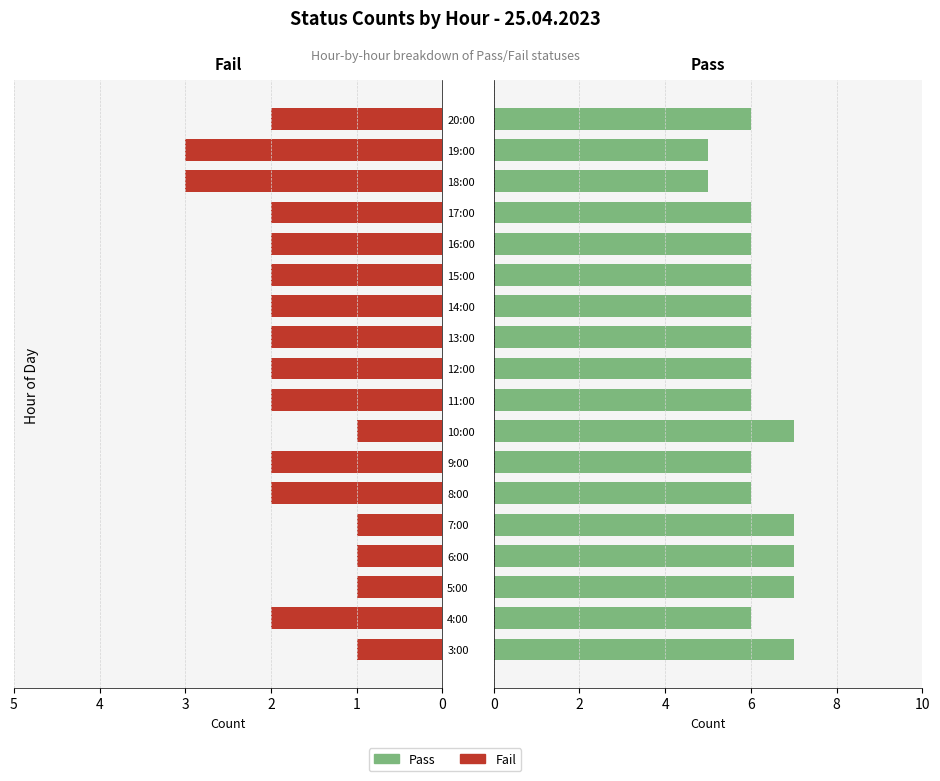

Reading left to right, what are all the values shown in this chart?

Fail: 1	2	1	1	1	2	2	1	2	2	2	2	2	2	2	3	3	2
Pass: 7	6	7	7	7	6	6	7	6	6	6	6	6	6	6	5	5	6